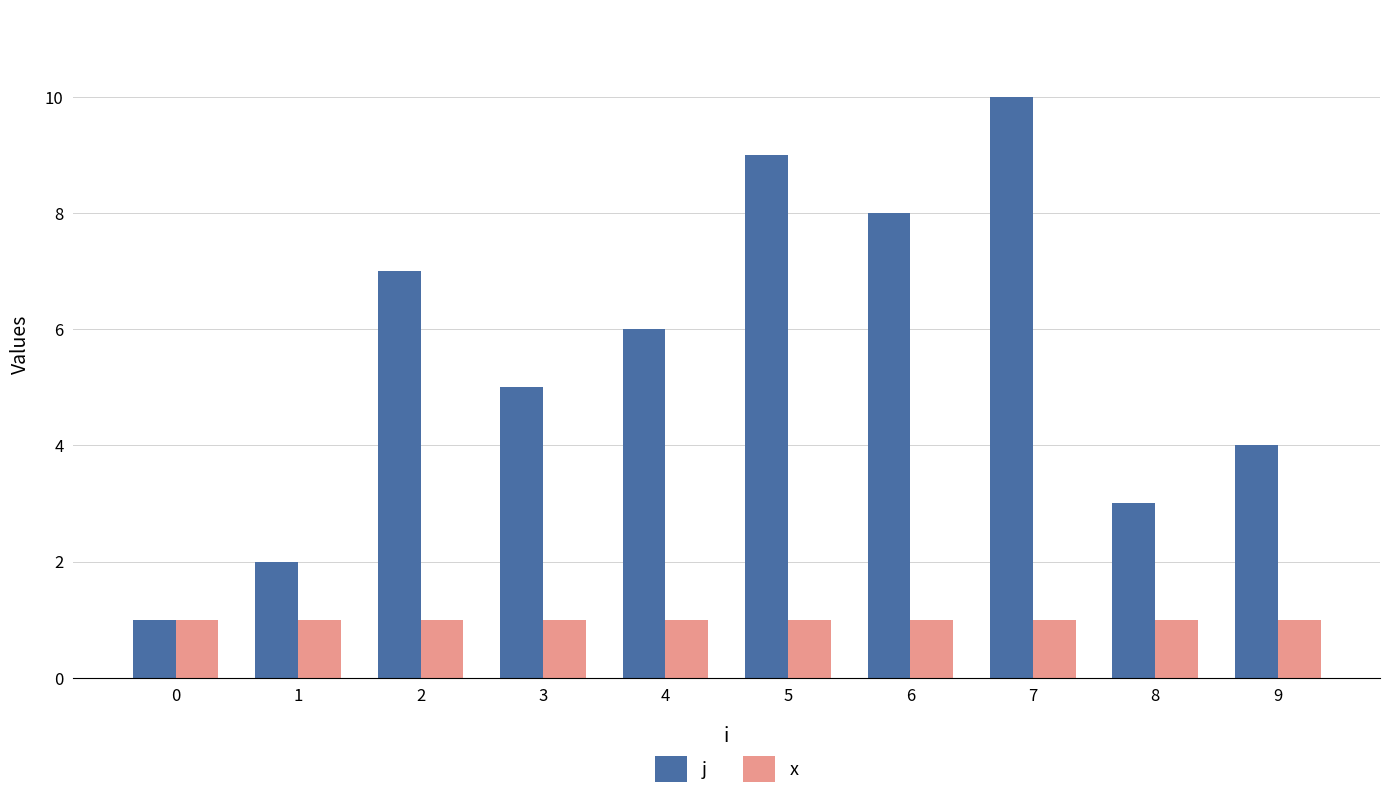

Reading left to right, list all the values displayed in this chart.

j: 1	2	7	5	6	9	8	10	3	4
x: 1	1	1	1	1	1	1	1	1	1